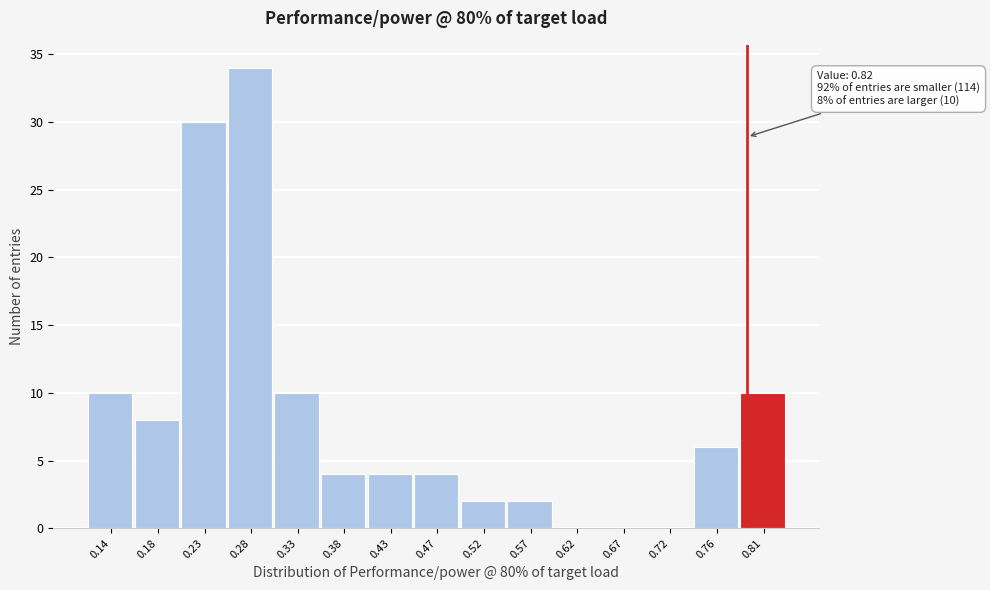

Reading right to left, transcribe all the data shown in this chart.

0.81=10	0.76=6	0.72=0	0.67=0	0.62=0	0.57=2	0.52=2	0.47=4	0.43=4	0.38=4	0.33=10	0.28=34	0.23=30	0.18=8	0.14=10